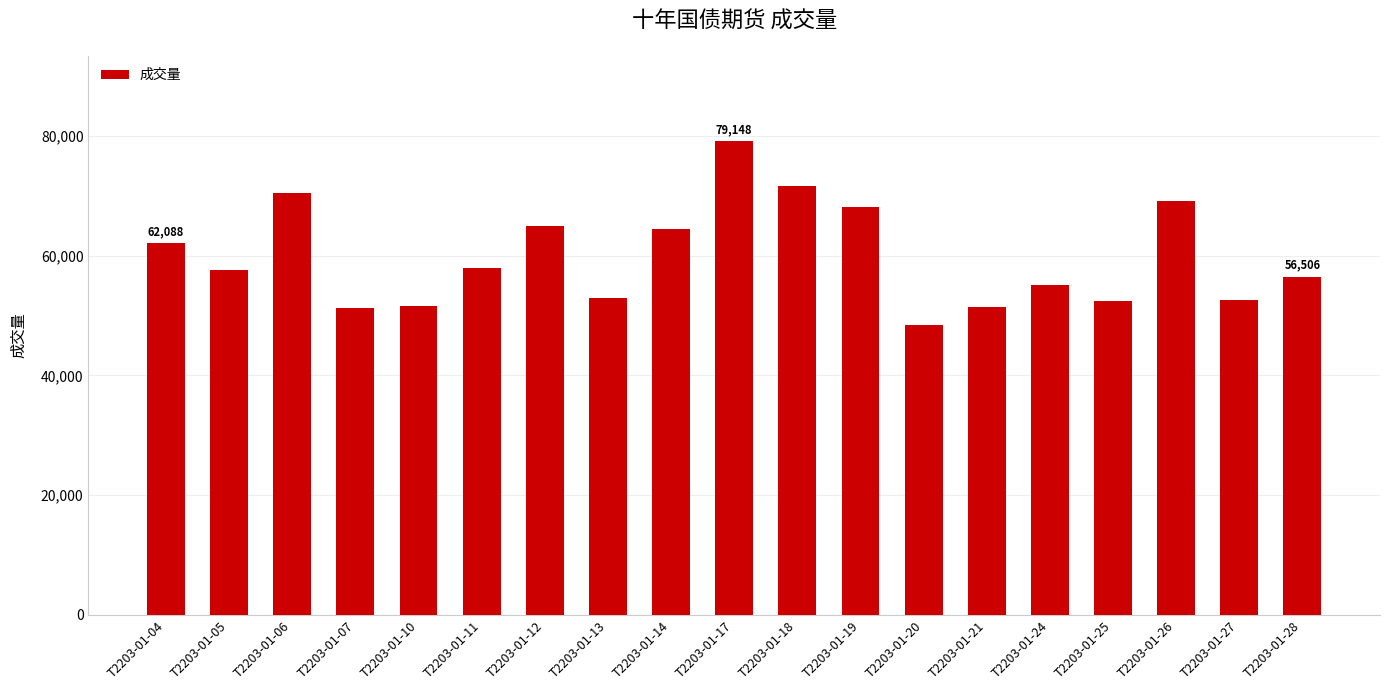

What is the value of the 14th bar from the left?

51363